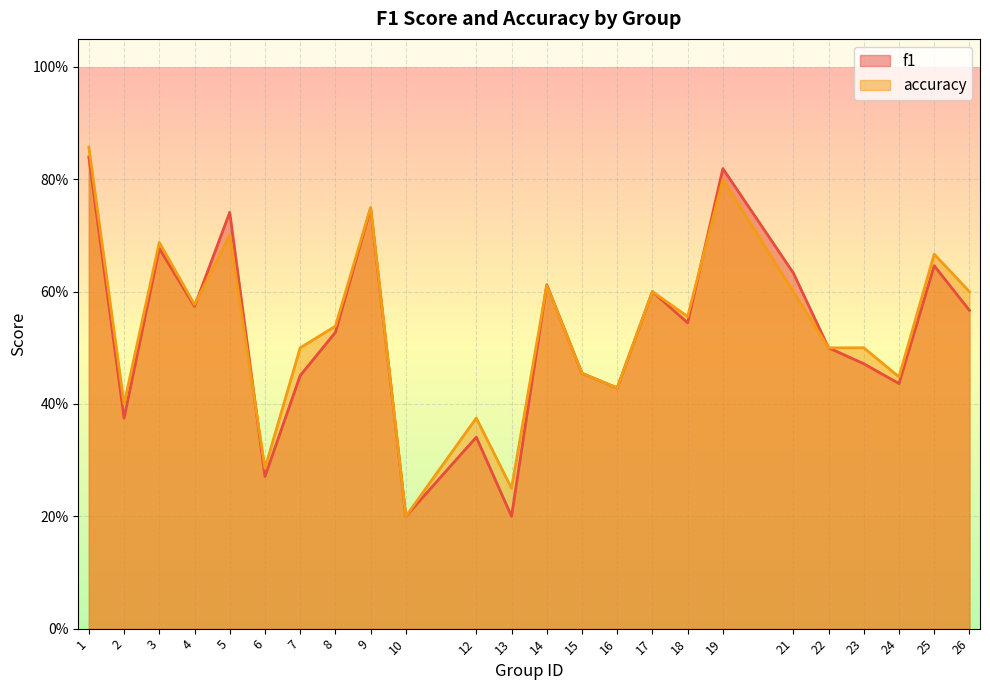

What is the value of the f1 point at the 14th from the left?

0.5